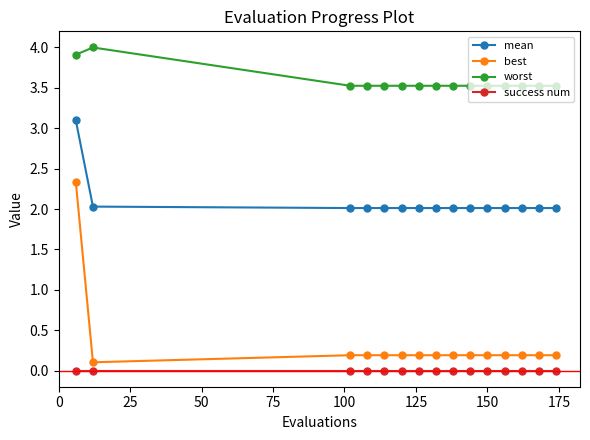

True or false: success num and worst intersect in this chart.

False